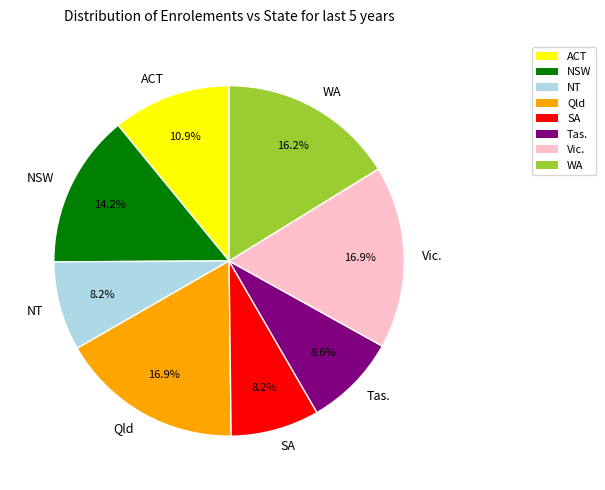

To the nearest percent, what is the average slice percentage?

12%